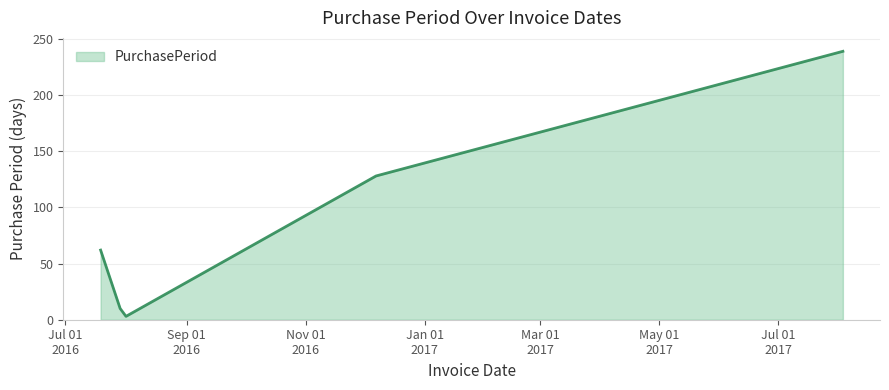

What is the sum of all values?

442